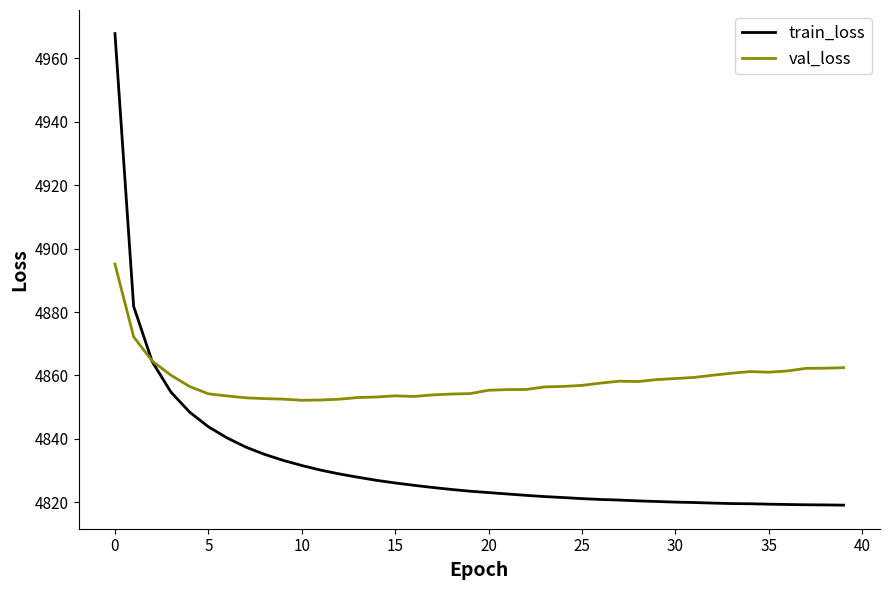

Rank the series by their maximum value, from highest to lowest.

train_loss, val_loss